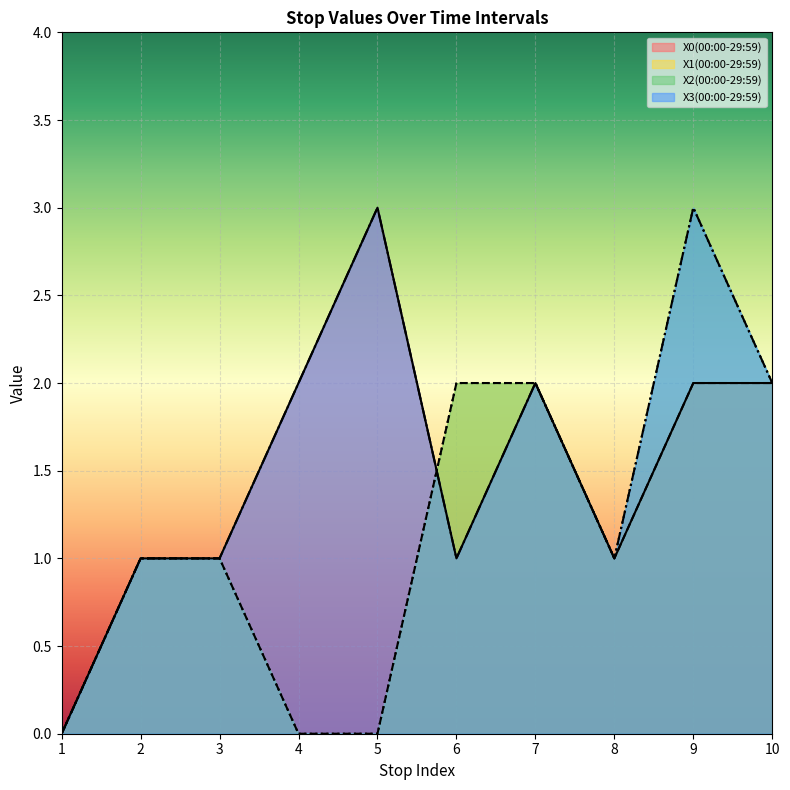

How many lines are shown in the chart?

4